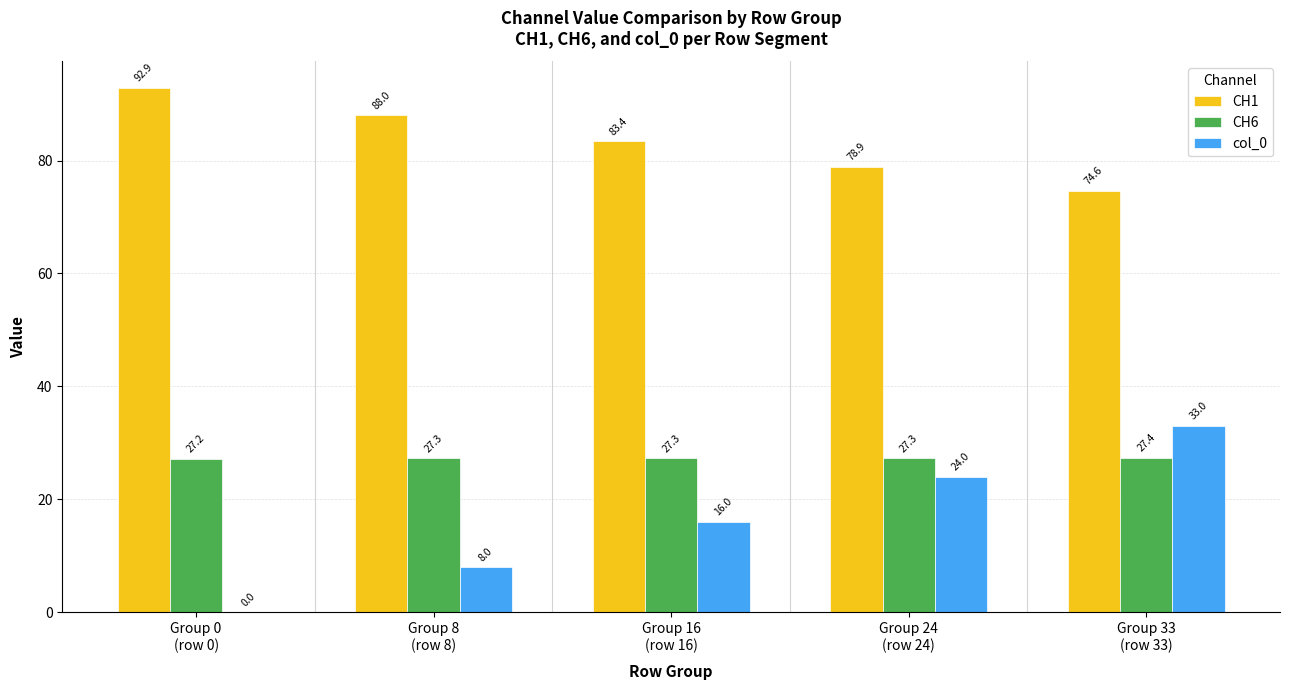

Which category has the highest value across all series?

Group 0
(row 0)